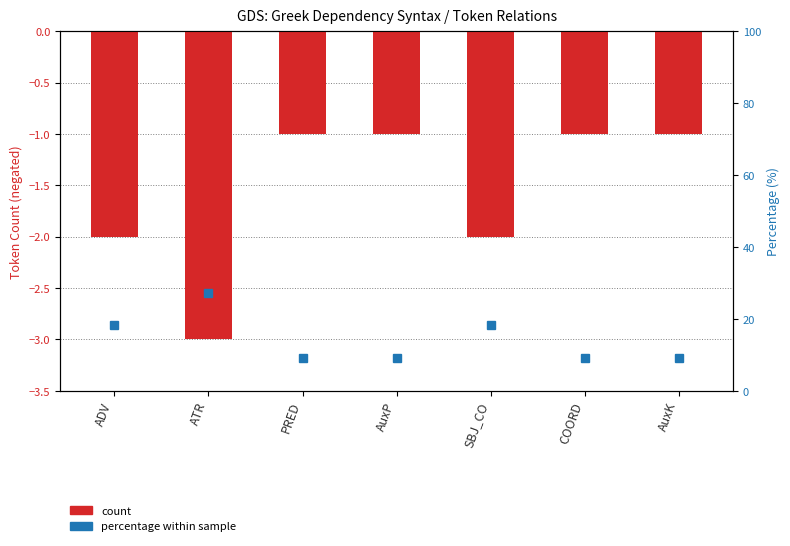

How many values are between -2 and -1?

6